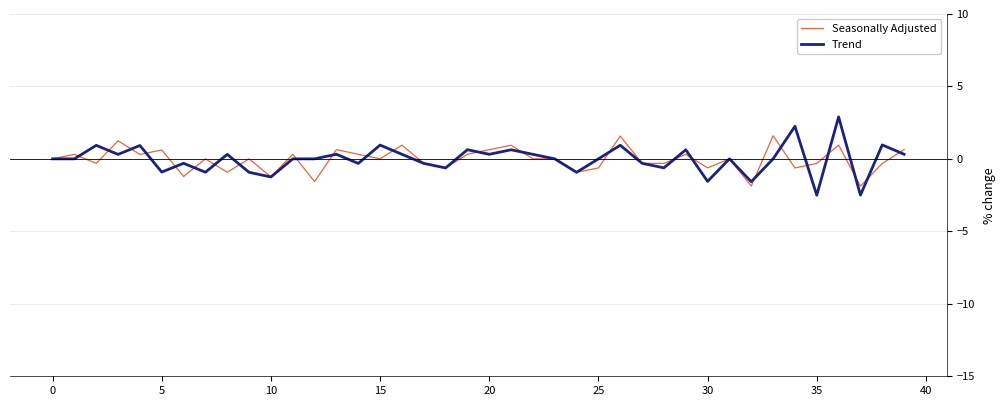

Rank the series by their maximum value, from lowest to highest.

Seasonally Adjusted, Trend